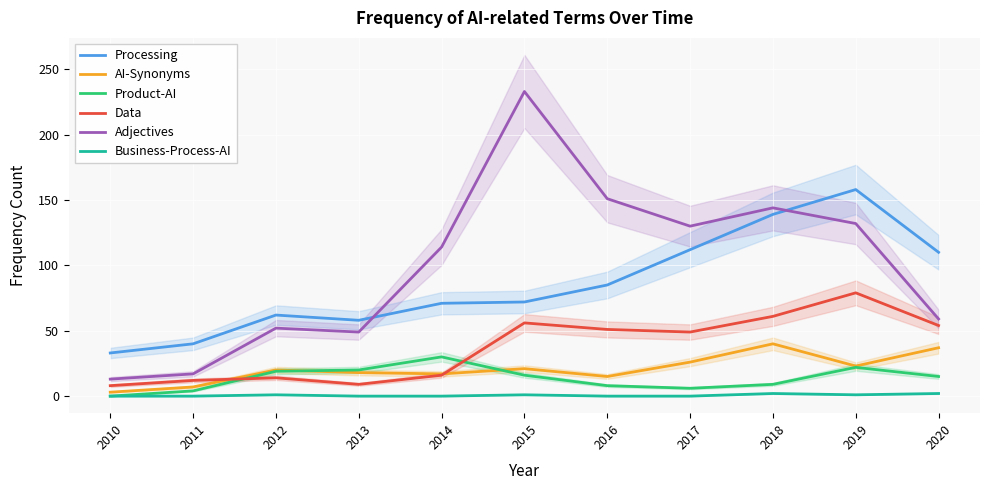

Which has a higher value, 2015 or 2013?

2015